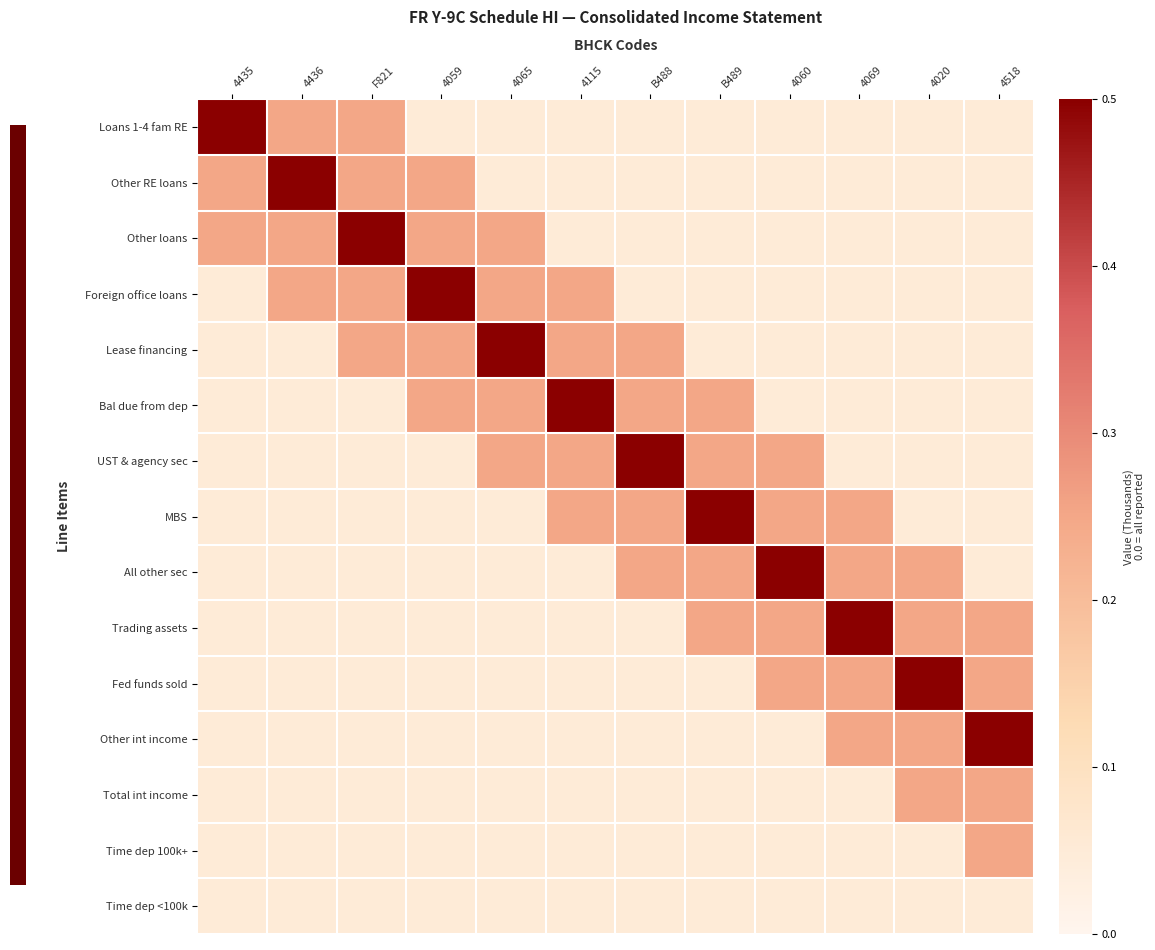

Which series changed the most between 4059 and B488?

Foreign office loans